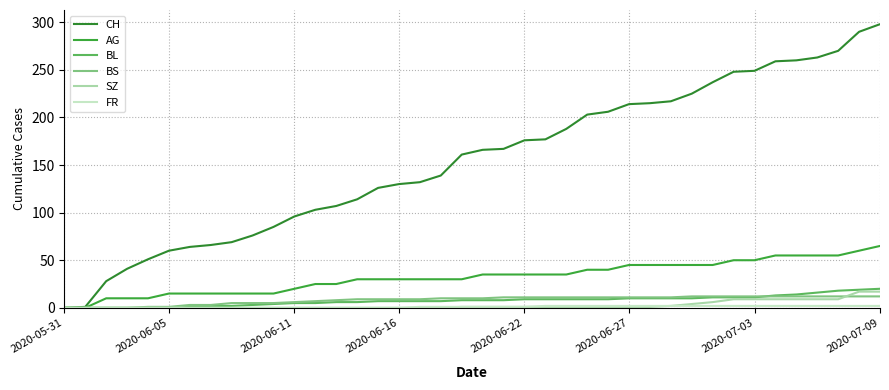

What is the difference between the maximum and minimum values in the FR series?

2